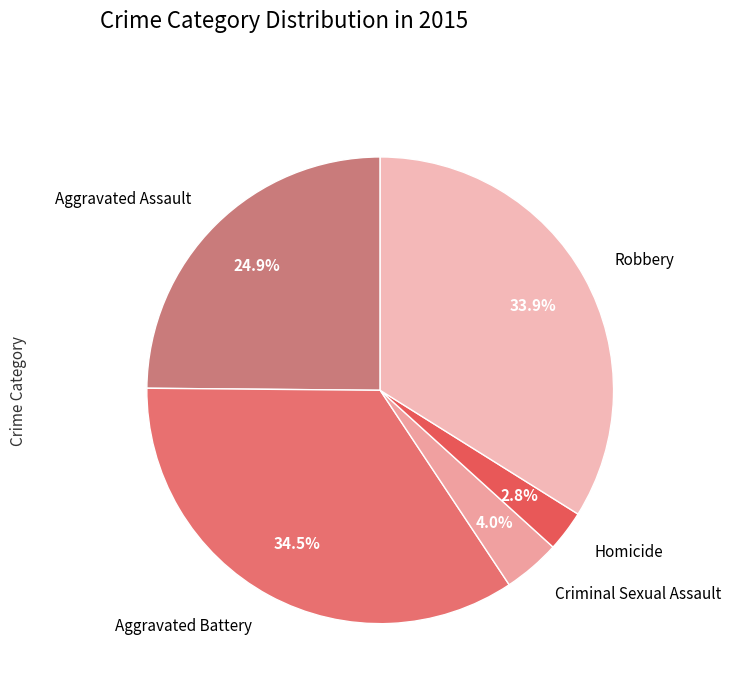

To the nearest percent, what portion does Homicide represent?

3%